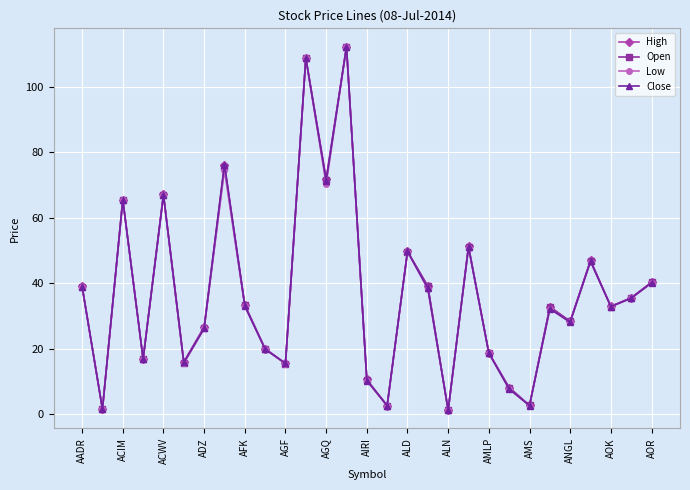

True or false: Low has more than 1 interior local peaks.

True